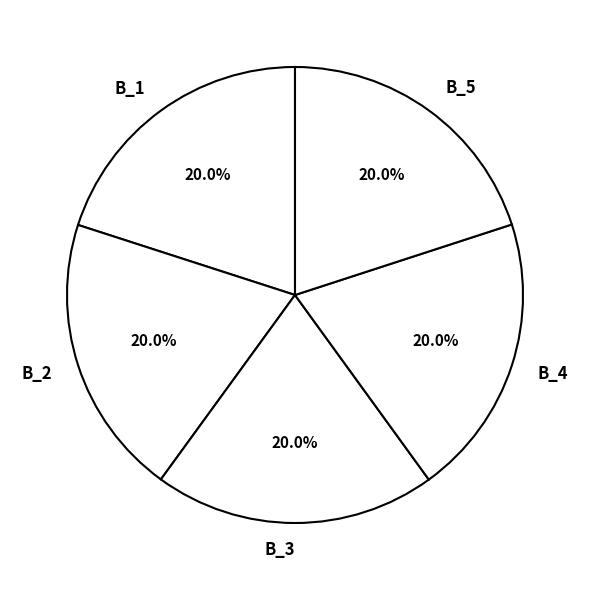

To the nearest percent, what is the average slice percentage?

20%